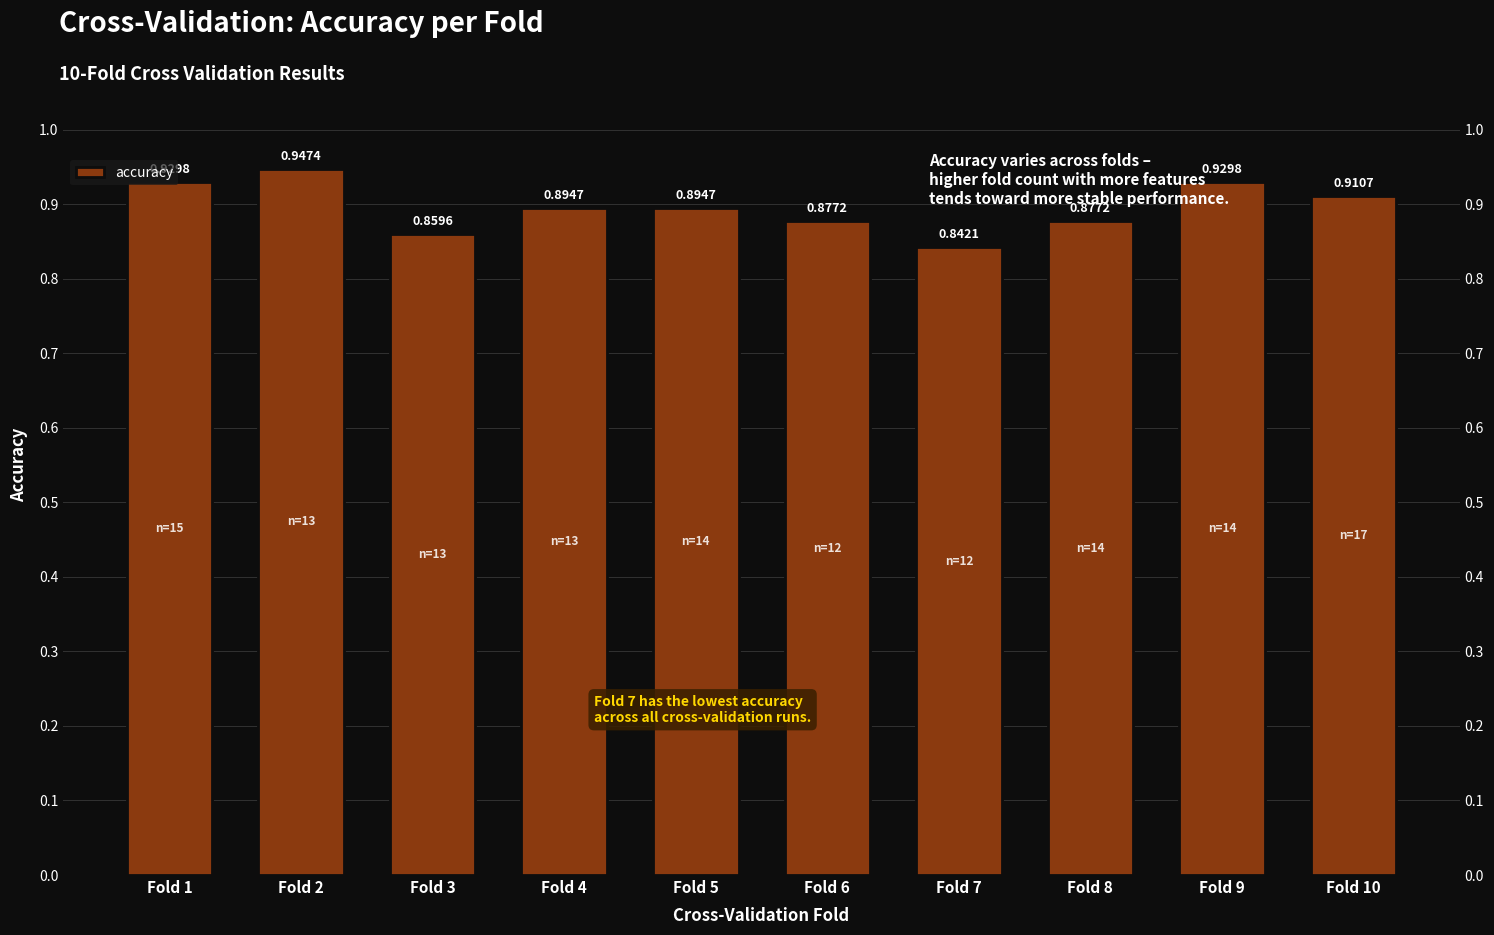

Which label corresponds to the largest value in the chart?

Fold 2